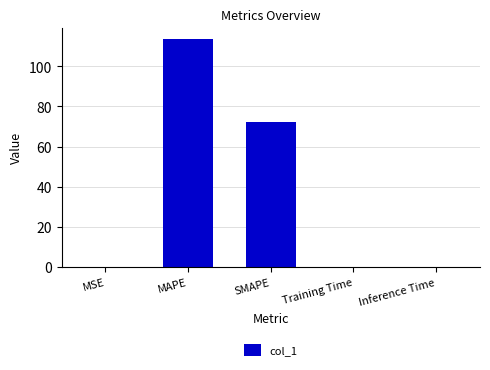

What is the sum of all values?

186.2